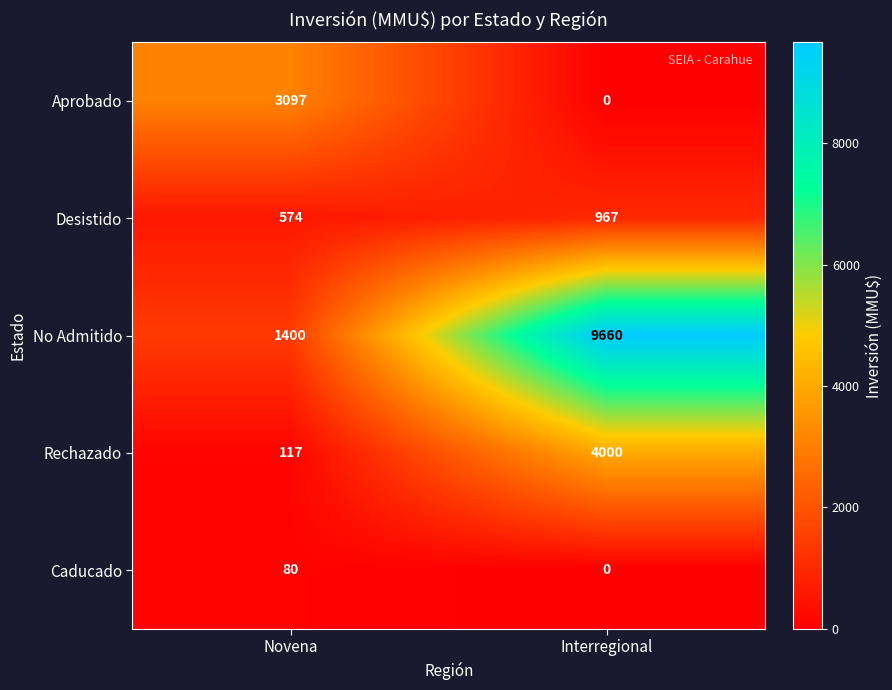

Rank the categories by Desistido value from highest to lowest.

Interregional, Novena